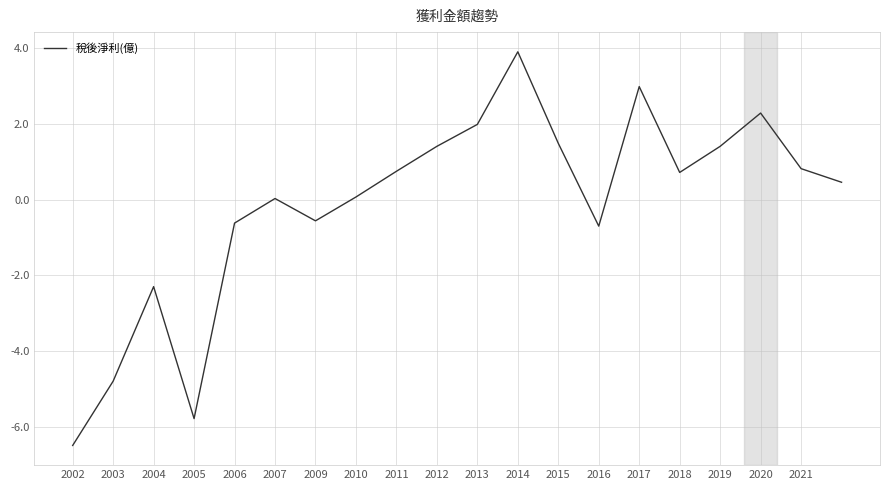

What is the difference between the maximum and minimum values?

10.4